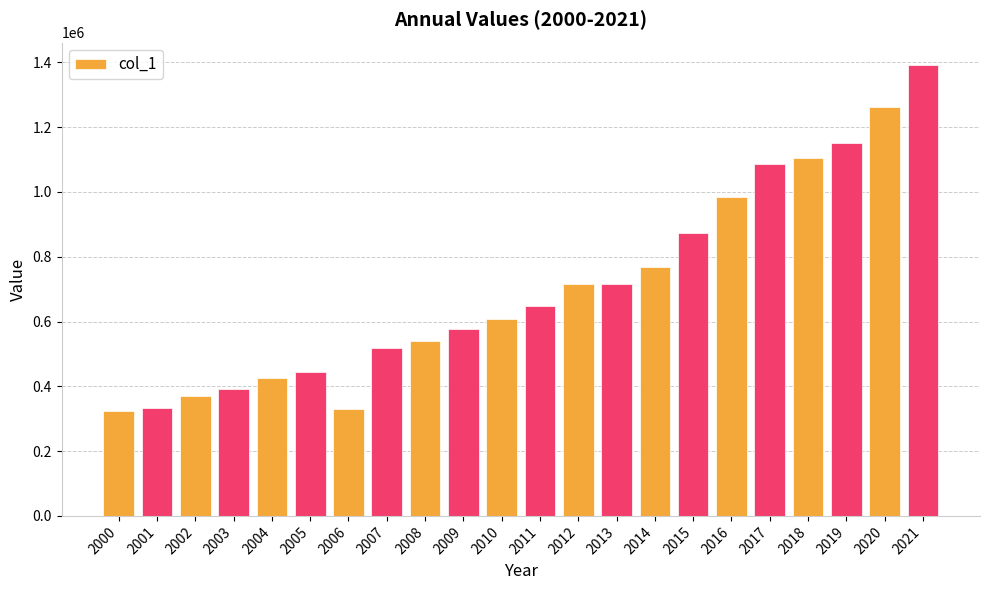

What is the change in value from 2009 to 2020?

+685620